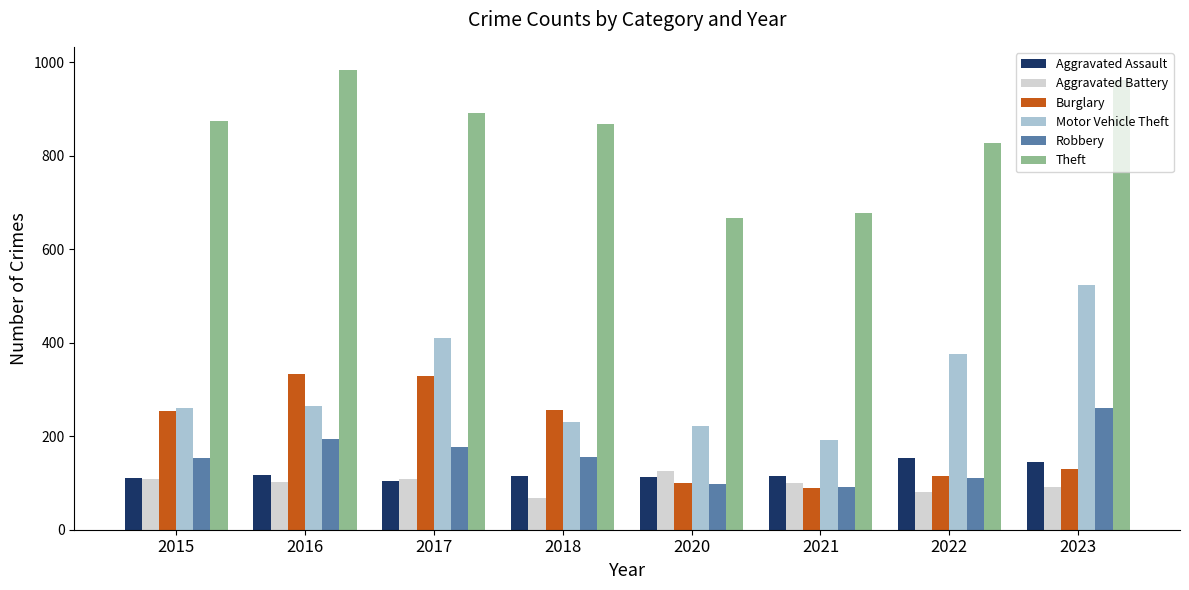

Which series has the largest total across all categories?

Theft